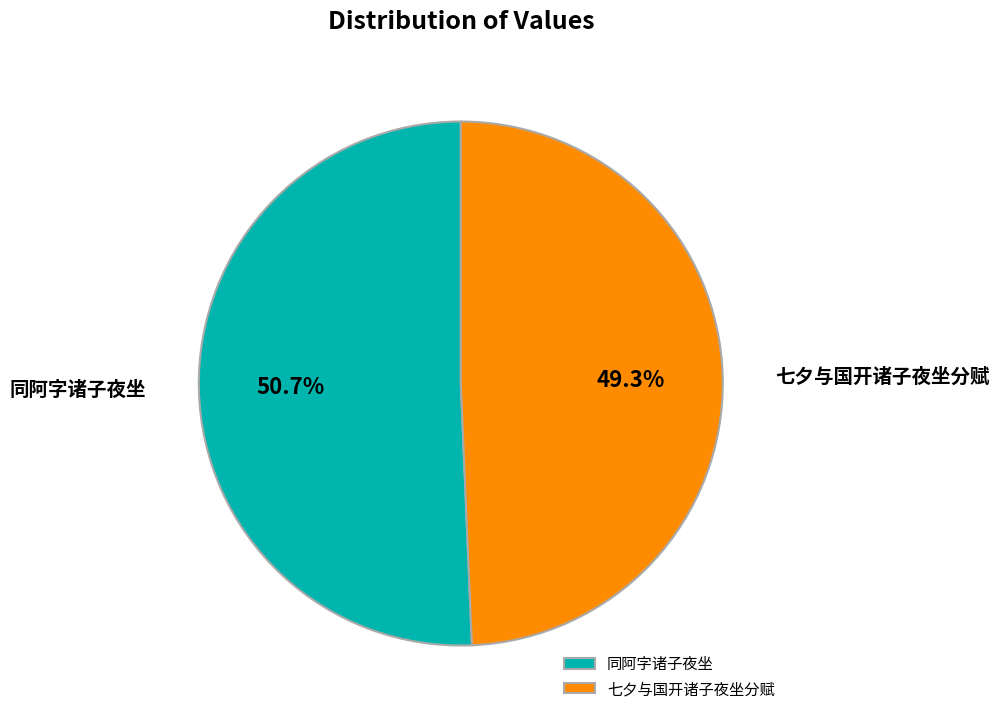

Which category has the smallest portion of the pie?

七夕与国开诸子夜坐分赋